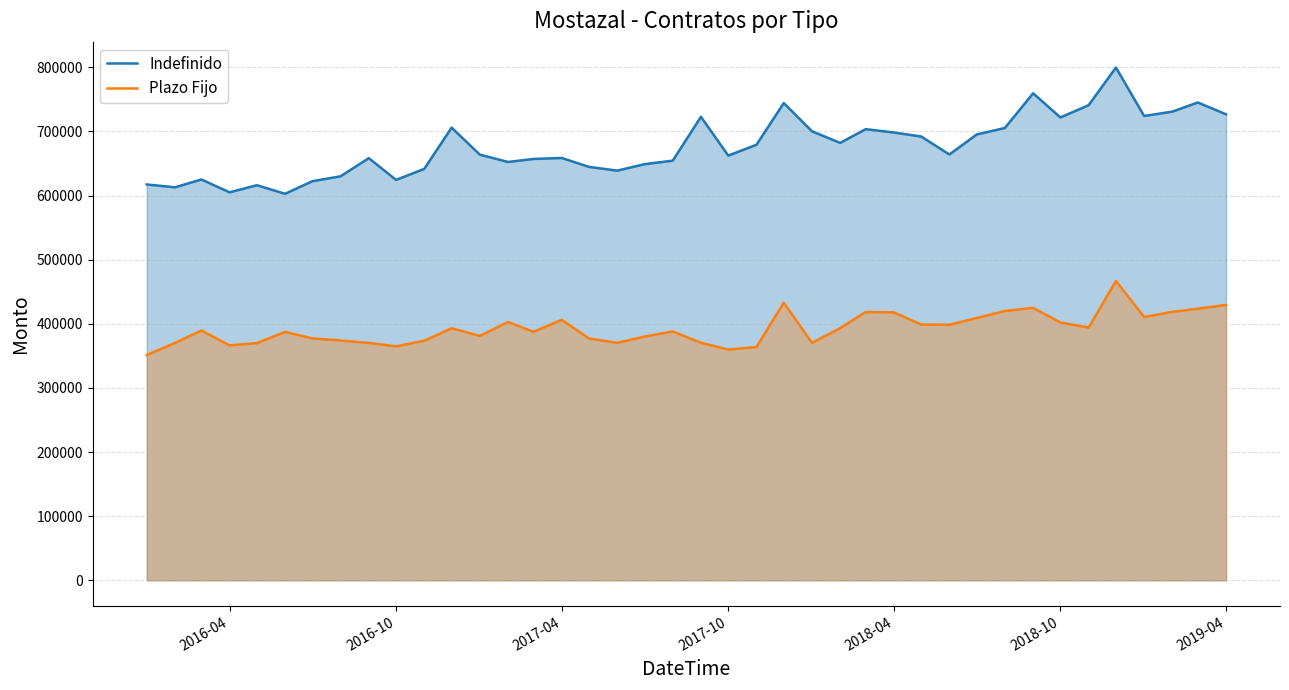

Reading left to right, what are all the values shown in this chart?

Indefinido: 617263	612780	625040	604994	616054	602708	622289	629996	658269	624327	641609	705856	663765	652296	657026	658529	644663	638820	648849	654417	722745	662283	679157	744175	700160	682041	703461	698262	692027	663984	695178	705352	759400	721746	740882	799562	724014	730842	745061	726632
Plazo Fijo: 351376	370097	389562	366360	369876	387413	377253	373924	370175	364838	373592	392983	381115	402779	387519	406172	377126	370275	380100	388046	370434	359778	363774	432840	370288	393242	418331	417812	398854	398508	408980	420003	424851	402064	394057	466820	410628	418592	423559	429403